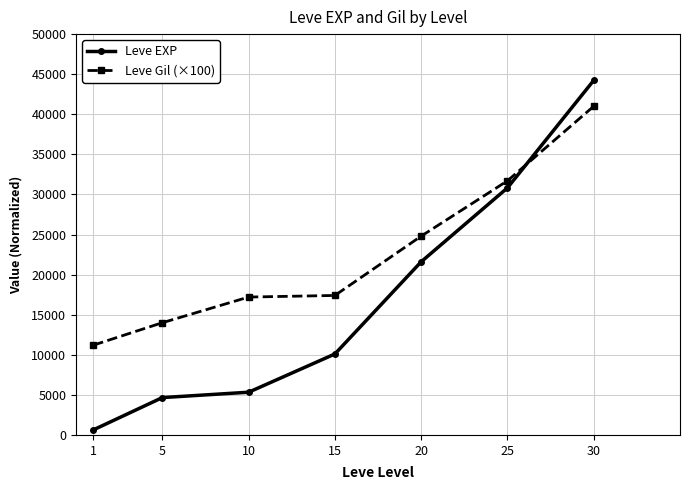

Does the chart display data point markers on the line(s)?

Yes